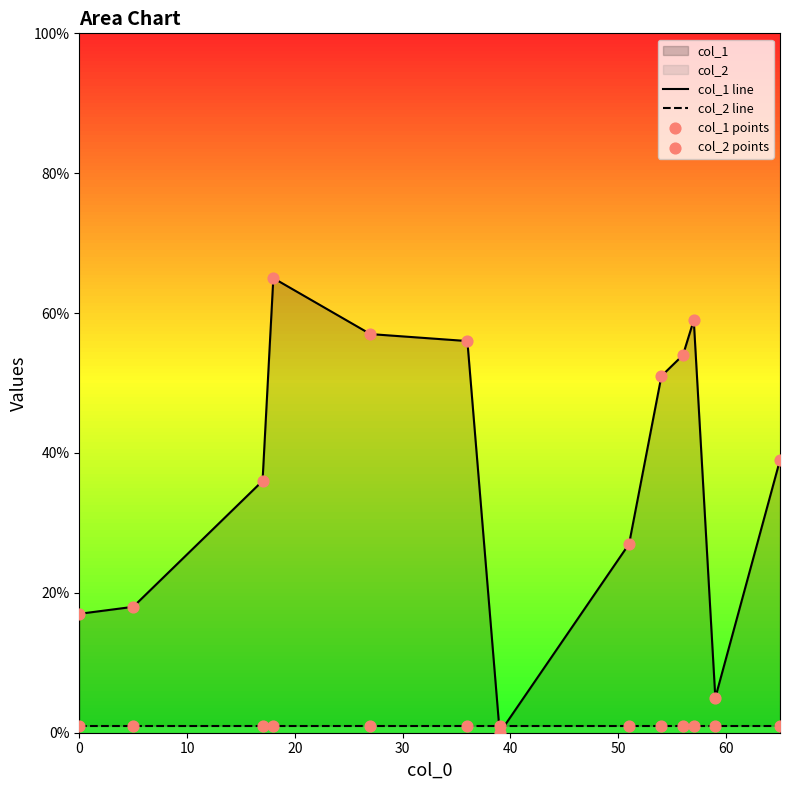

Is the value of col_1 points at 9 greater than the value of col_2 points at 40?

Yes